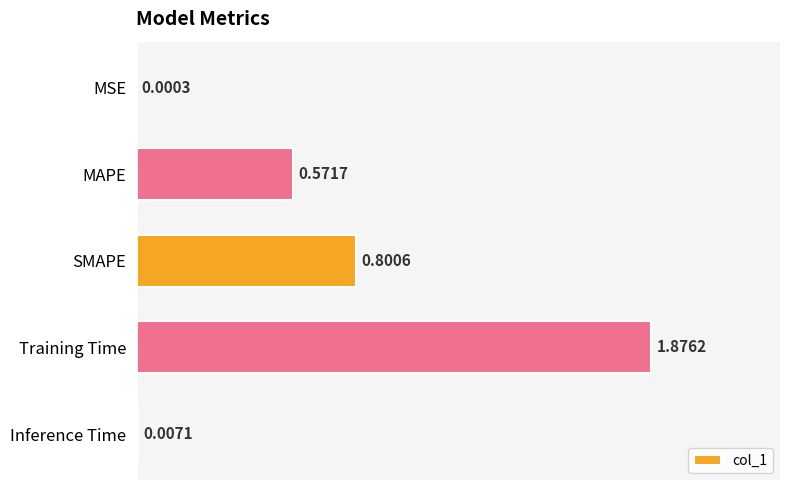

What is the sum of all values?

3.3